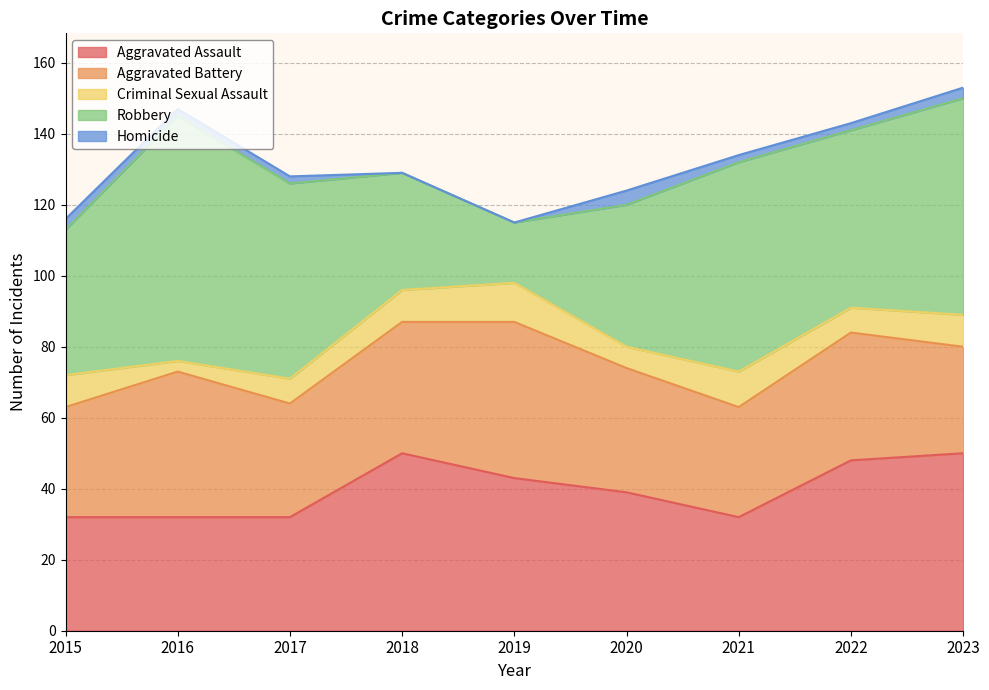

Reading left to right, what are all the values shown in this chart?

Aggravated Assault: 32	32	32	50	43	39	32	48	50
Aggravated Battery: 31	41	32	37	44	35	31	36	30
Criminal Sexual Assault: 9	3	7	9	11	6	10	7	9
Robbery: 41	69	55	33	17	40	59	50	61
Homicide: 3	2	2	0	0	4	2	2	3